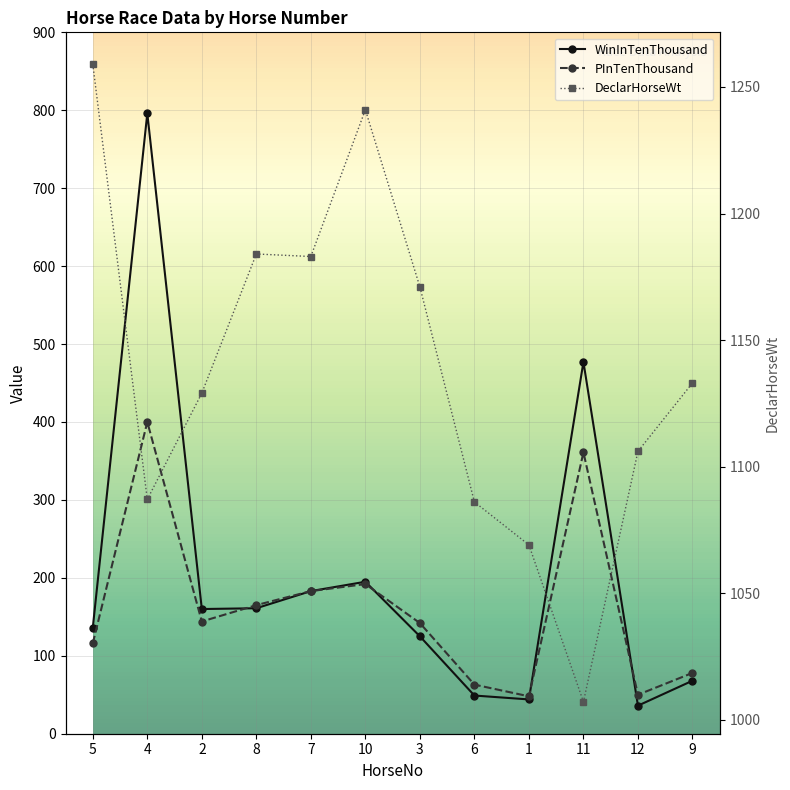

What is the sum of the DeclarHorseWt values at 8 and 5?

2443